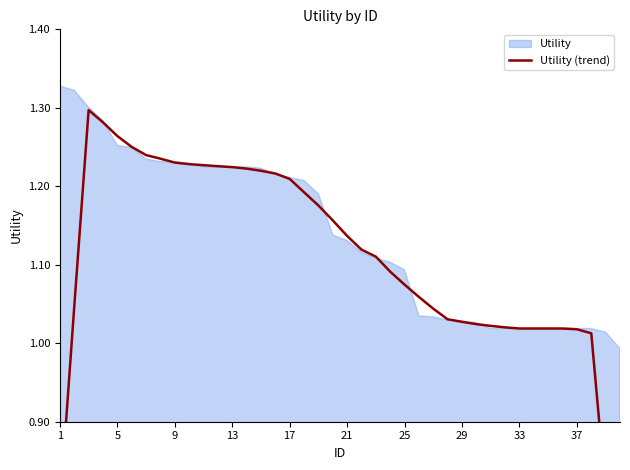

The value at 14 is 1.2. True or false?

True